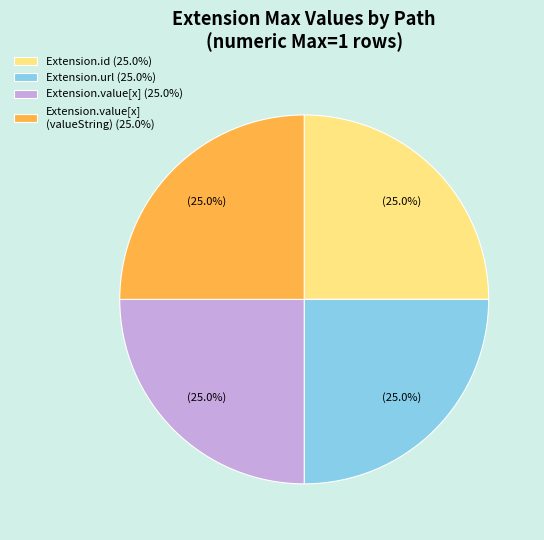

To the nearest percent, what is the difference between the largest and smallest slice percentages?

0%